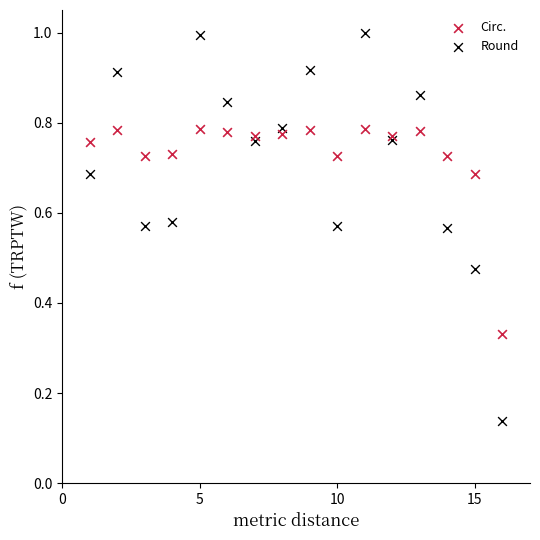

Which series contains the lowest Y value?

Round